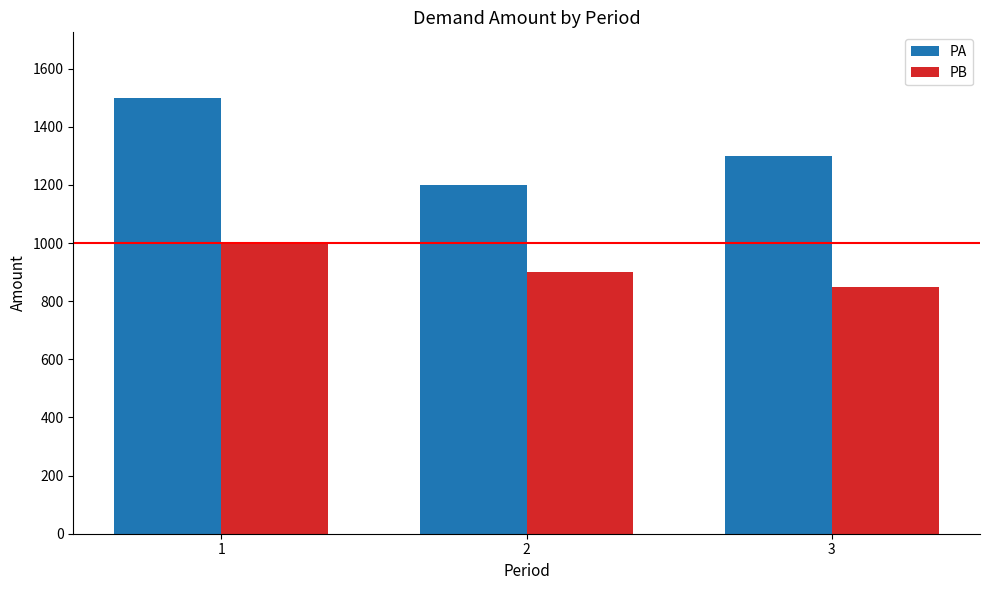

Which category has the lowest value in the PB series?

3